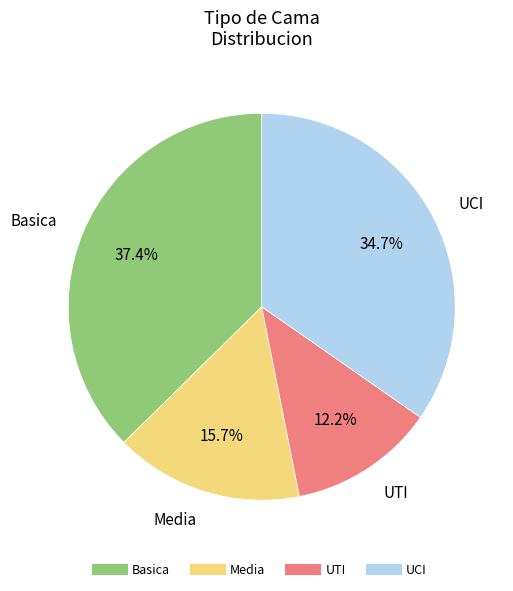

Rank the categories by value from highest to lowest.

Basica, UCI, Media, UTI